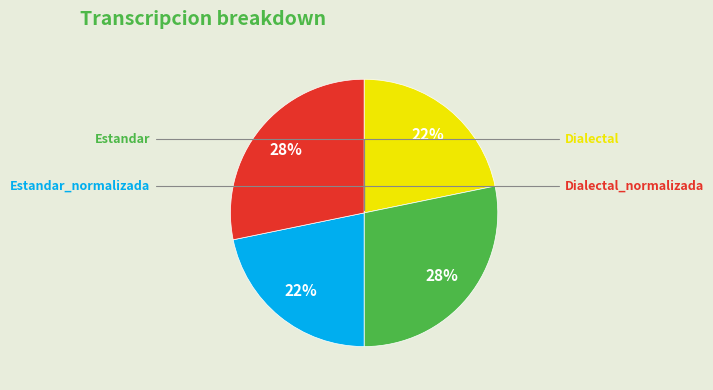

True or false: Dialectal accounts for 11% of the total.

False